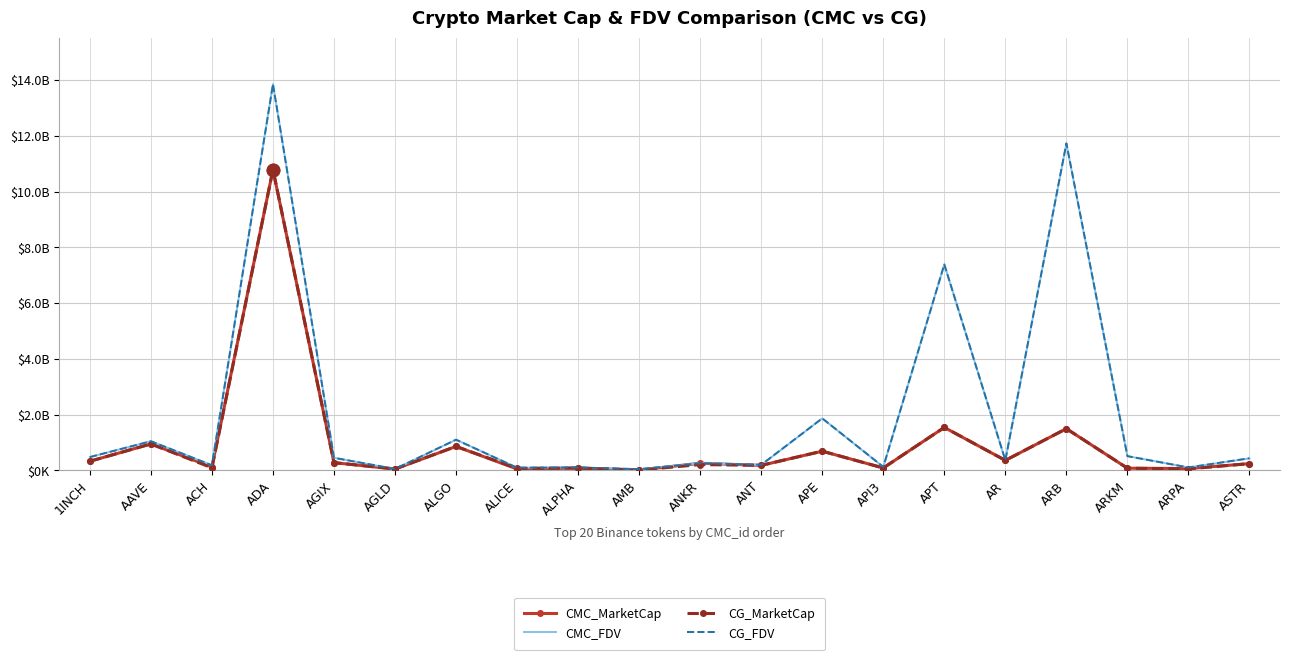

Where does the CG_MarketCap series first go above 241563551?

1INCH